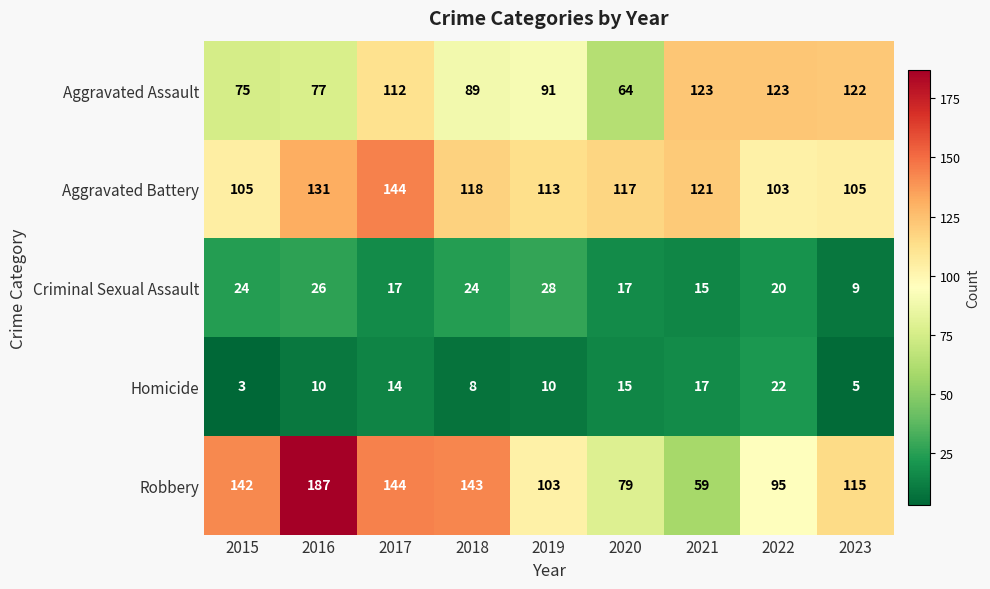

What is the sum of the Homicide values at 2022 and 2021?

39